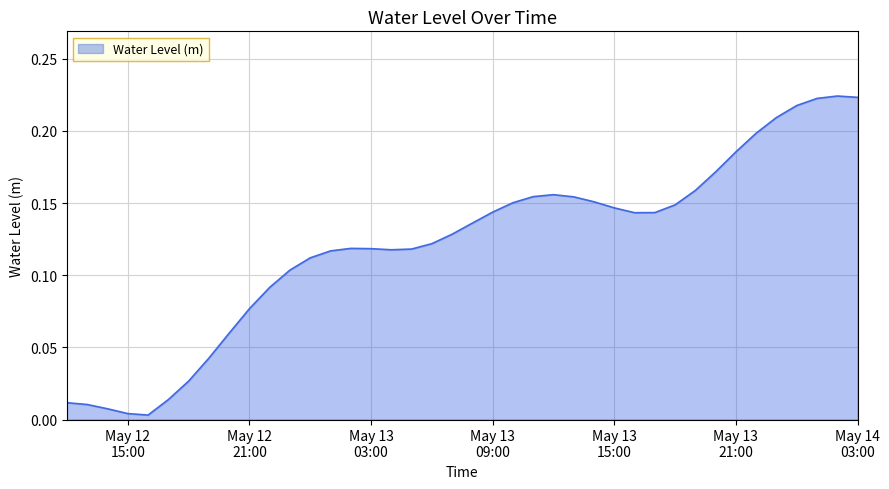

How many points are lower than both their immediate neighbors (excluding endpoints)?

3